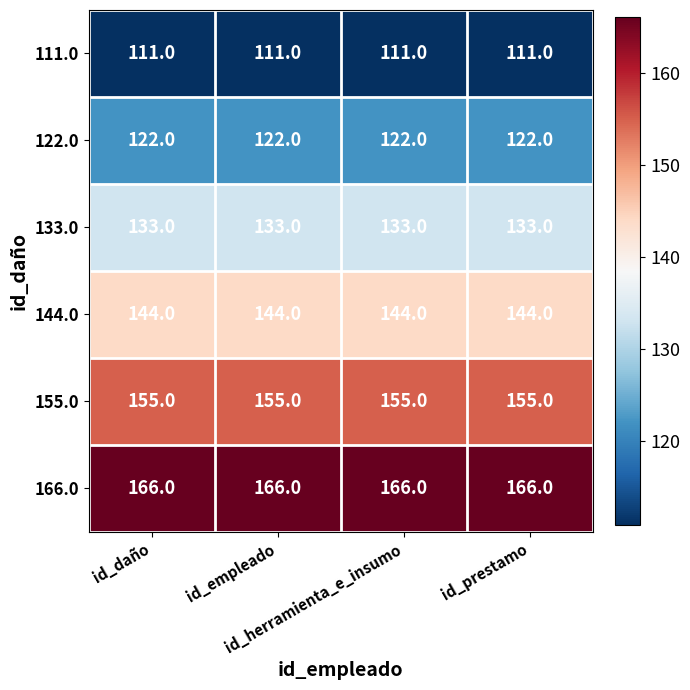

What is the greatest value displayed?

166